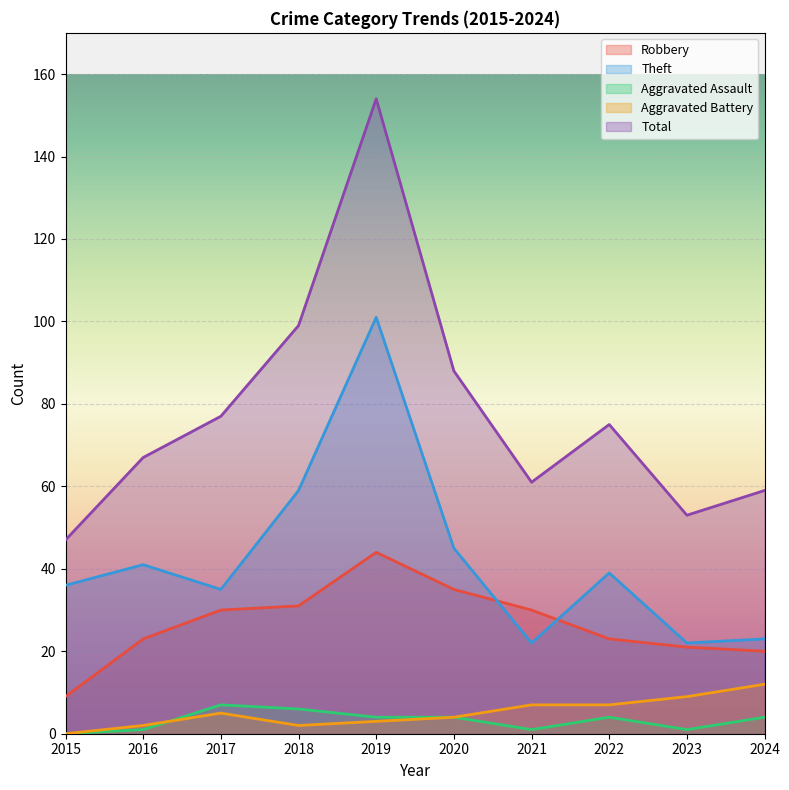

List the series in order of their peak value, highest first.

Total, Theft, Robbery, Aggravated Battery, Aggravated Assault